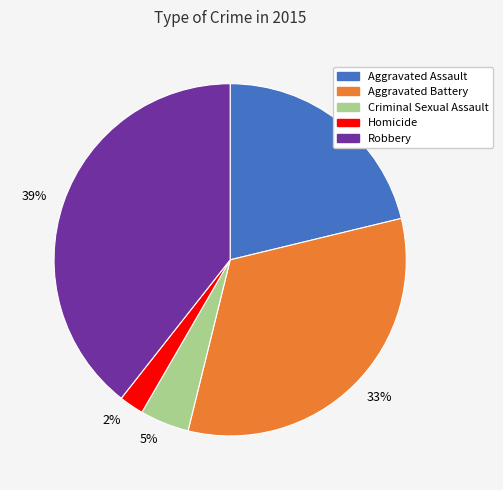

Do Aggravated Battery and Aggravated Assault together represent more than half of the pie?

Yes